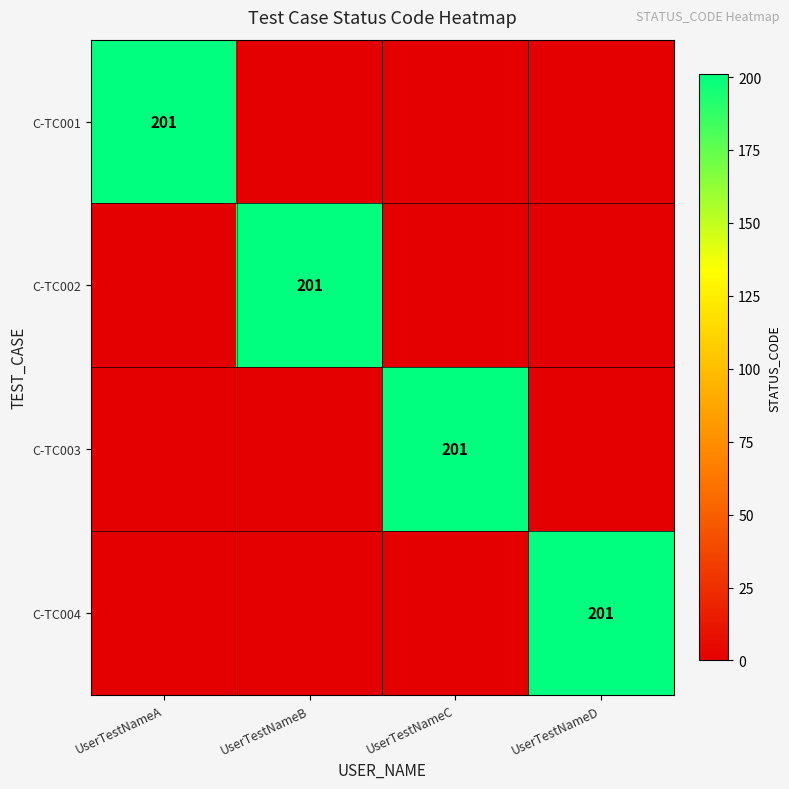

True or false: C-TC004 has a value of 201 at UserTestNameD.

True